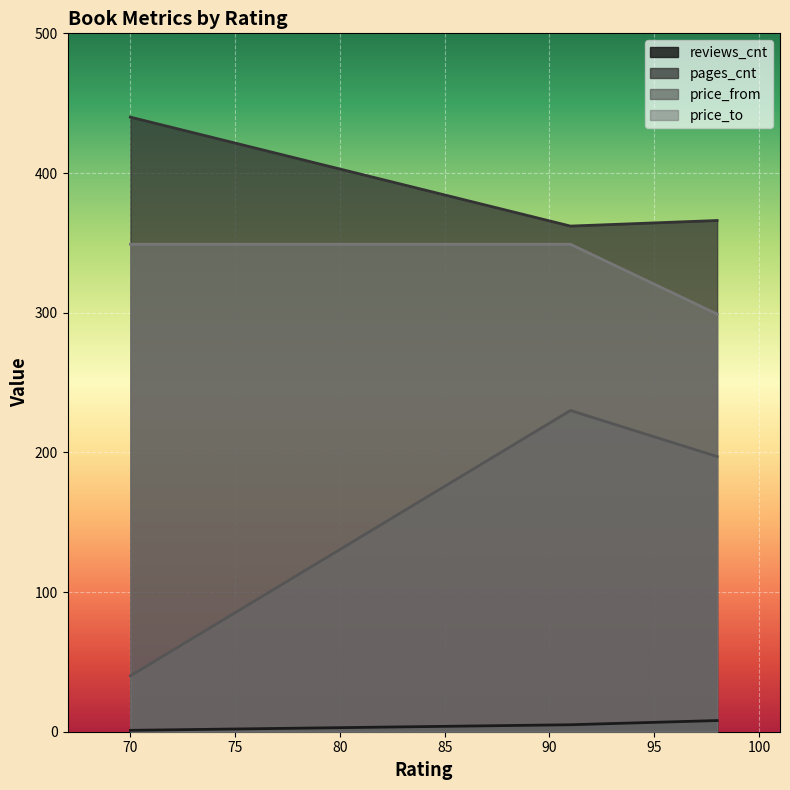

At how many categories does at least one series exceed 130?

3